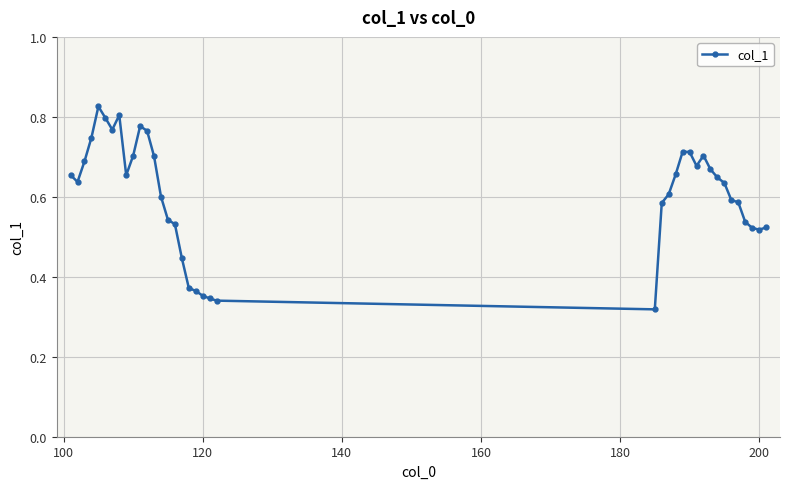

Does the chart display data point markers on the line(s)?

Yes